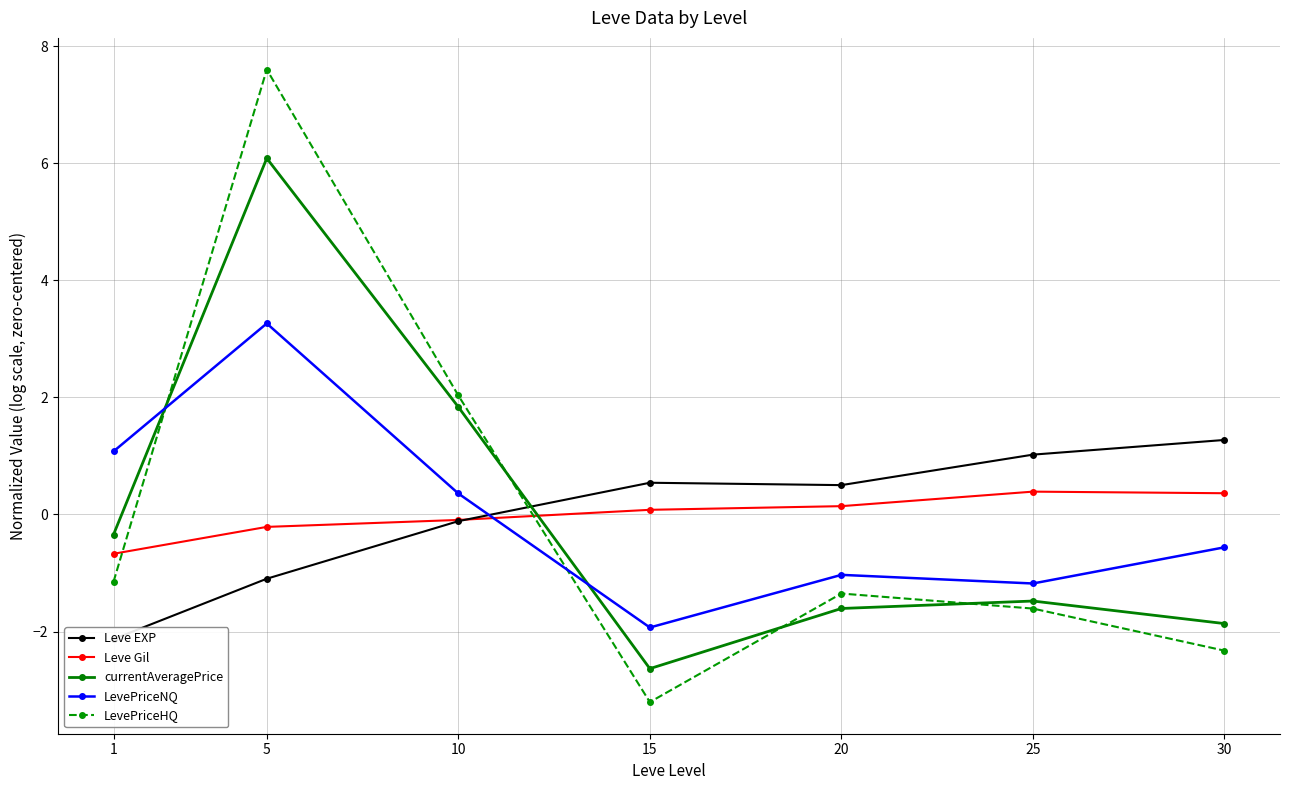

Which category has the lowest value in the Leve EXP series?

1